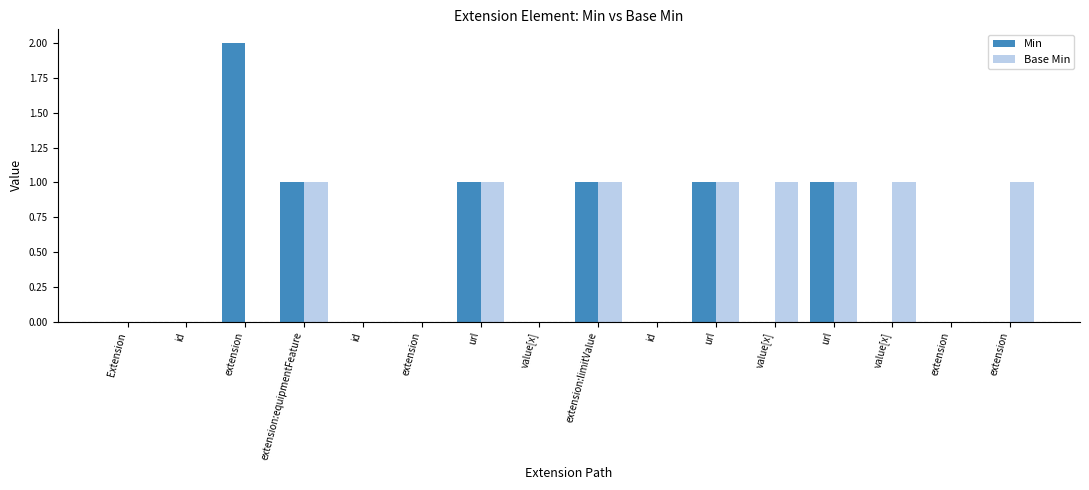

How many categories are shown in the chart?

16